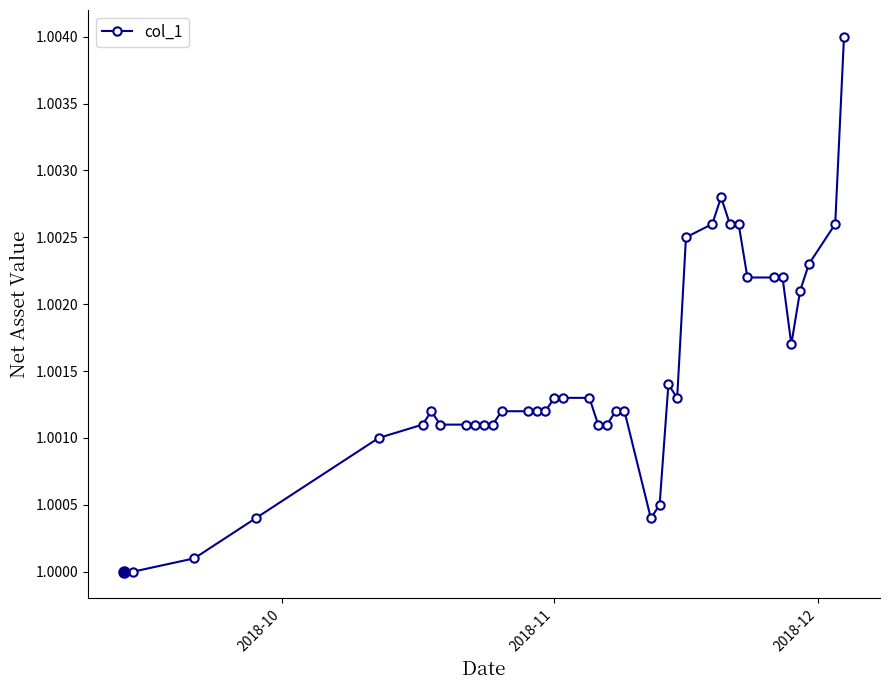

How many data points does each series have?

40